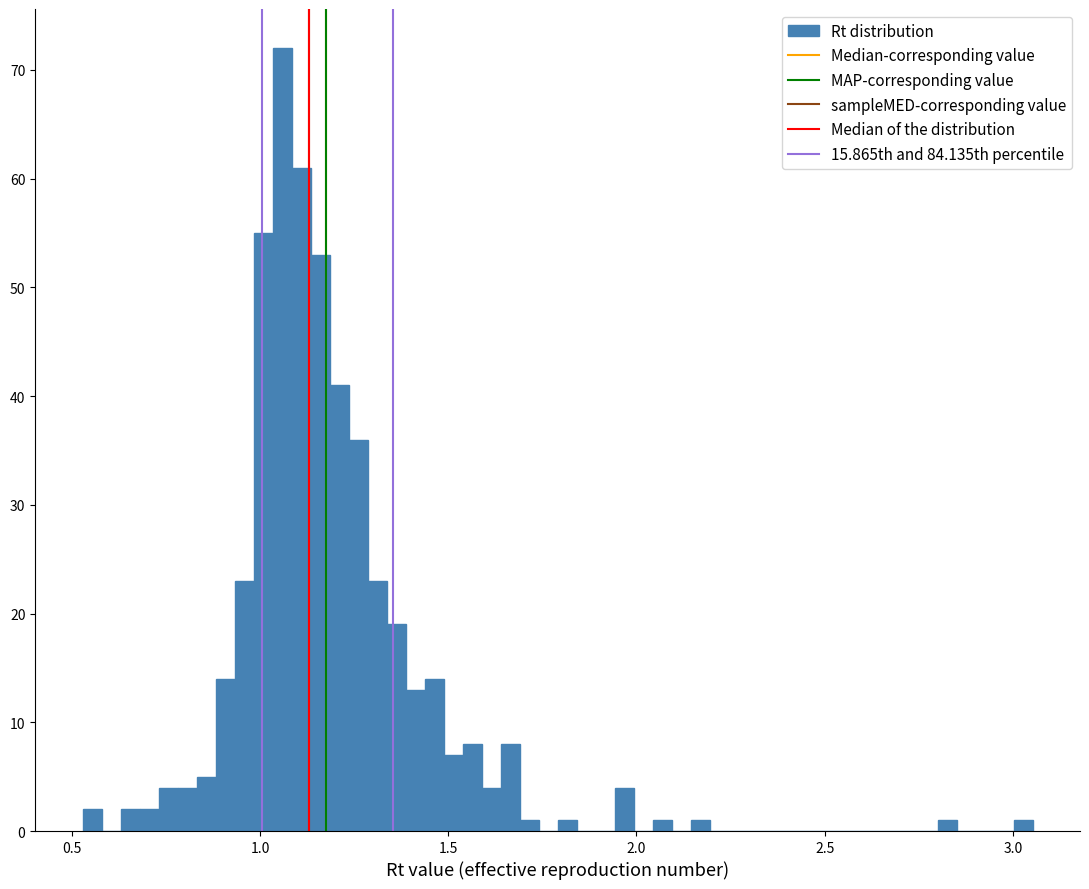

Around what value on the x-axis is the tallest bar? Give the approximate position of its centre, as read against the axis.

1.05